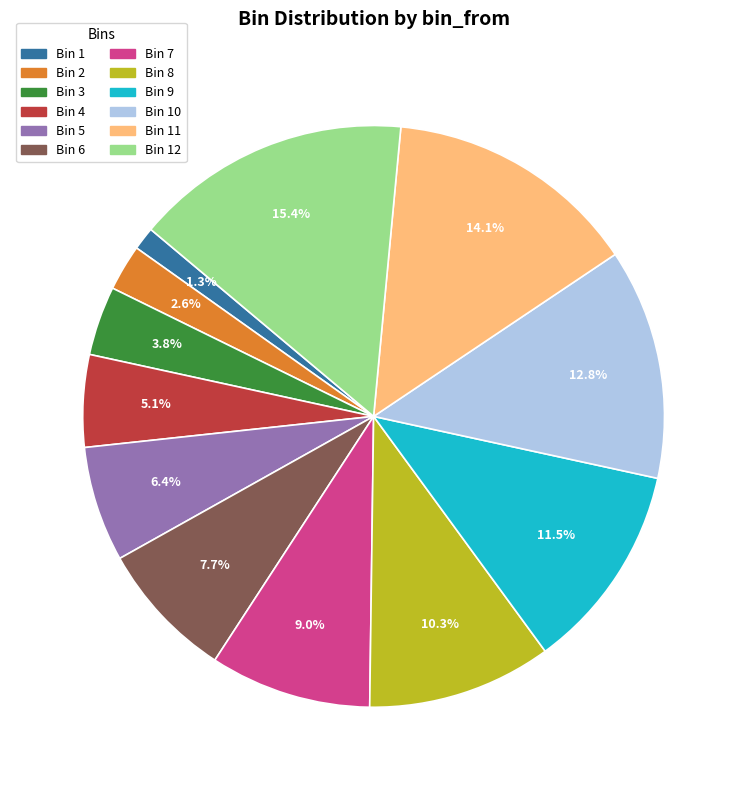

Is there a majority slice in this chart?

No